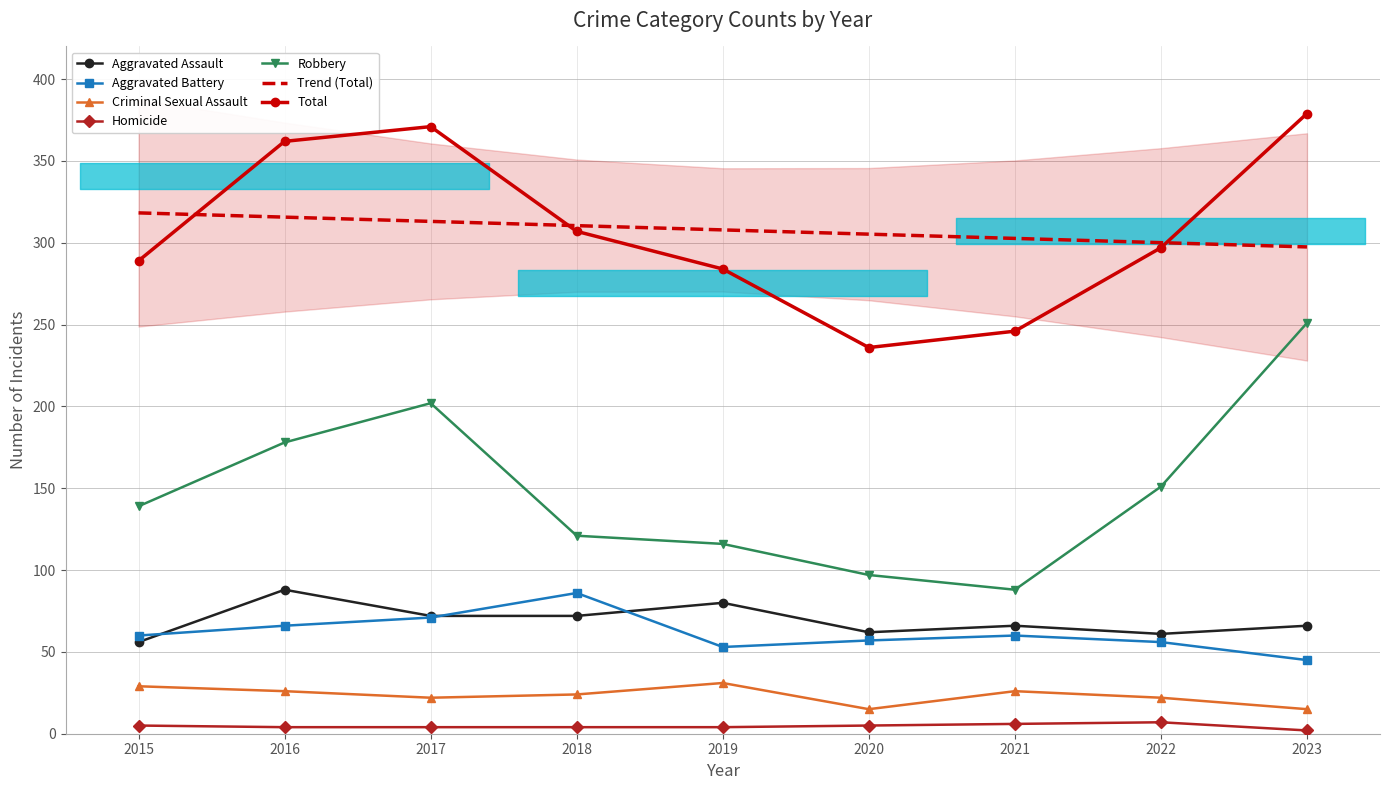

How many data points in Criminal Sexual Assault are above 24?

4